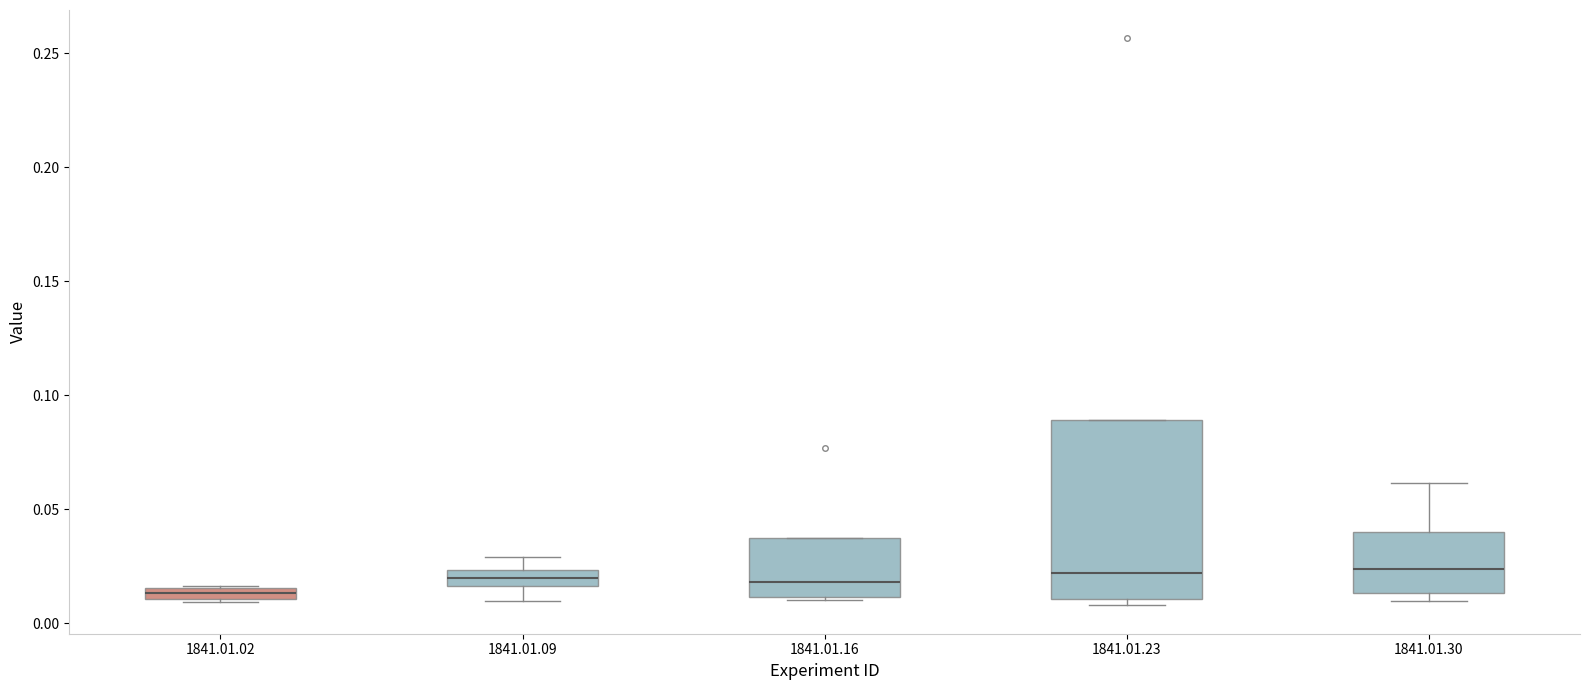

Which box is the tallest, from its lower edge to its upper edge?

1841.01.23